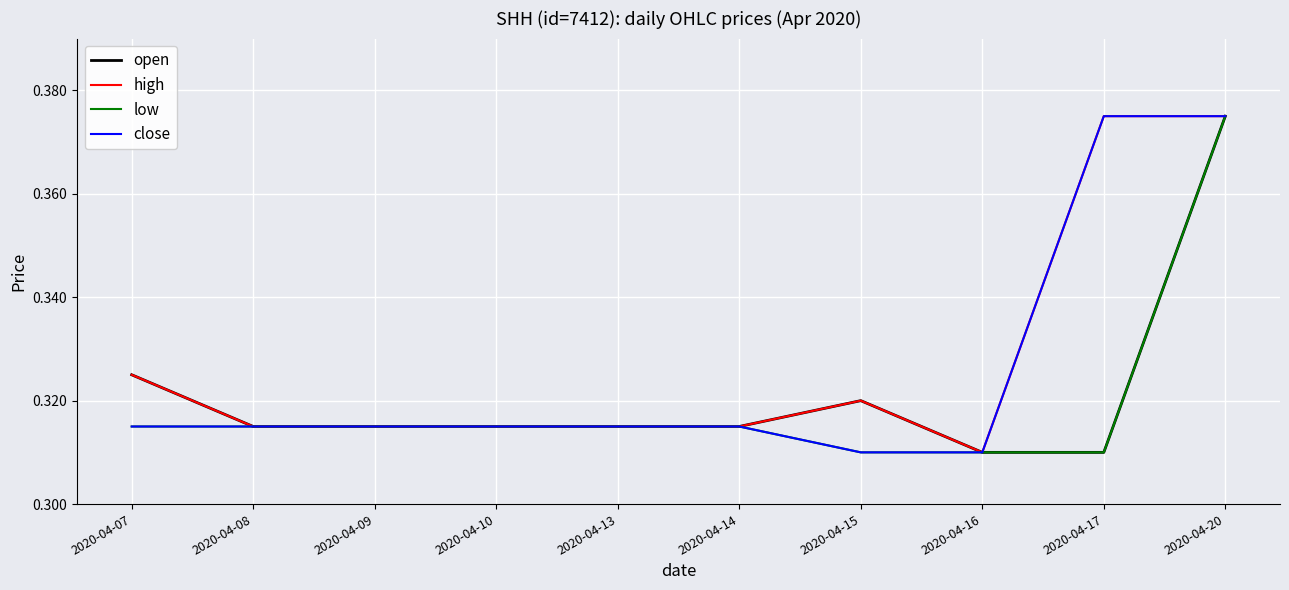

At how many categories does at least one series exceed 0?

10